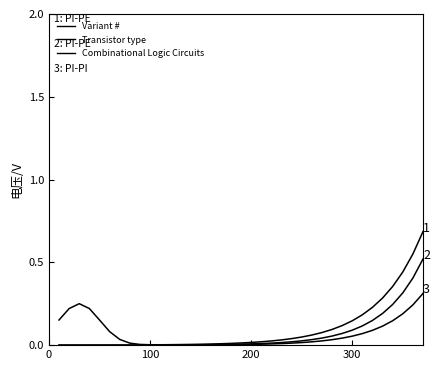

Does the chart have visible grid lines?

No